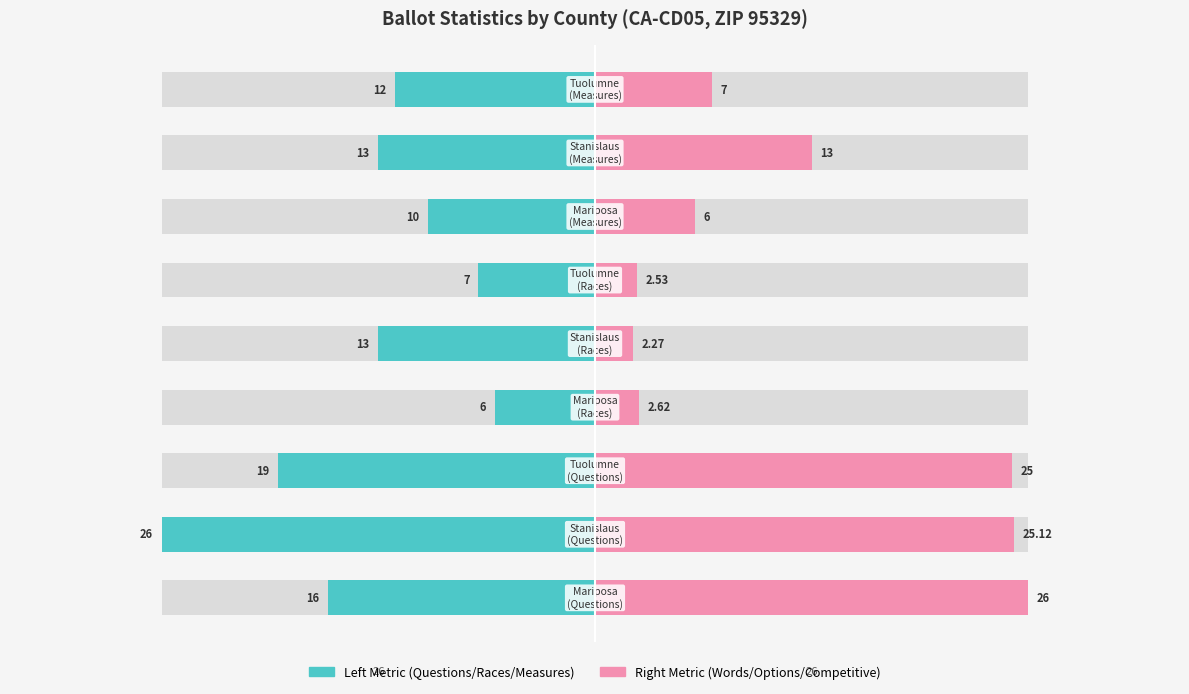

What is the sum of the Left metric (teal) values at 2 and 6?

-29.0